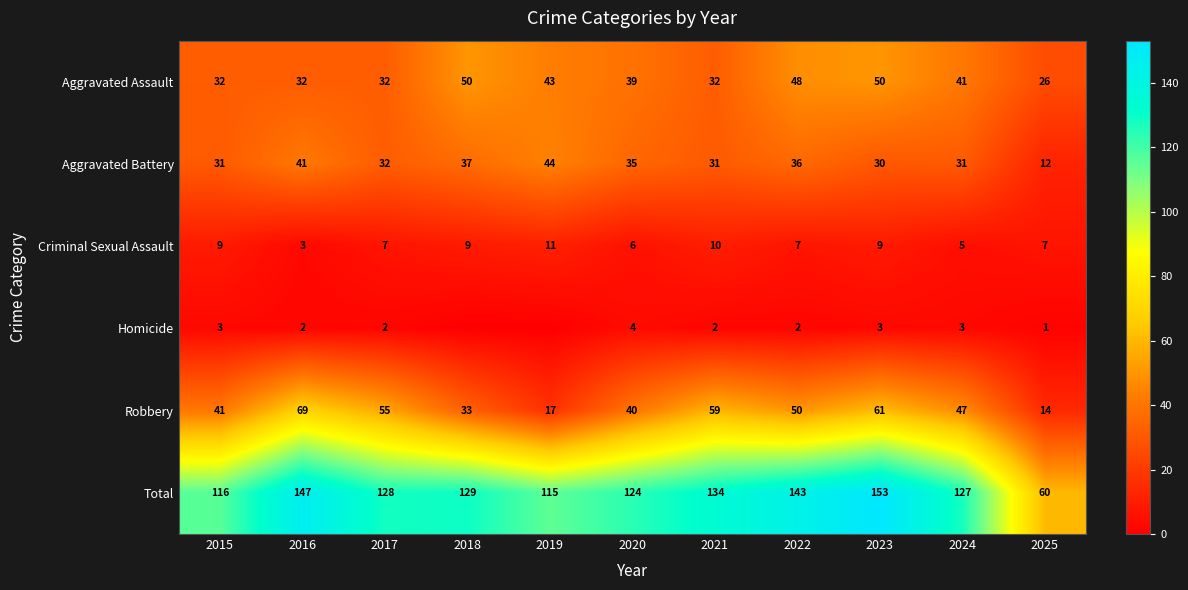

List the series in order of their peak value, highest first.

Total, Robbery, Aggravated Assault, Aggravated Battery, Criminal Sexual Assault, Homicide